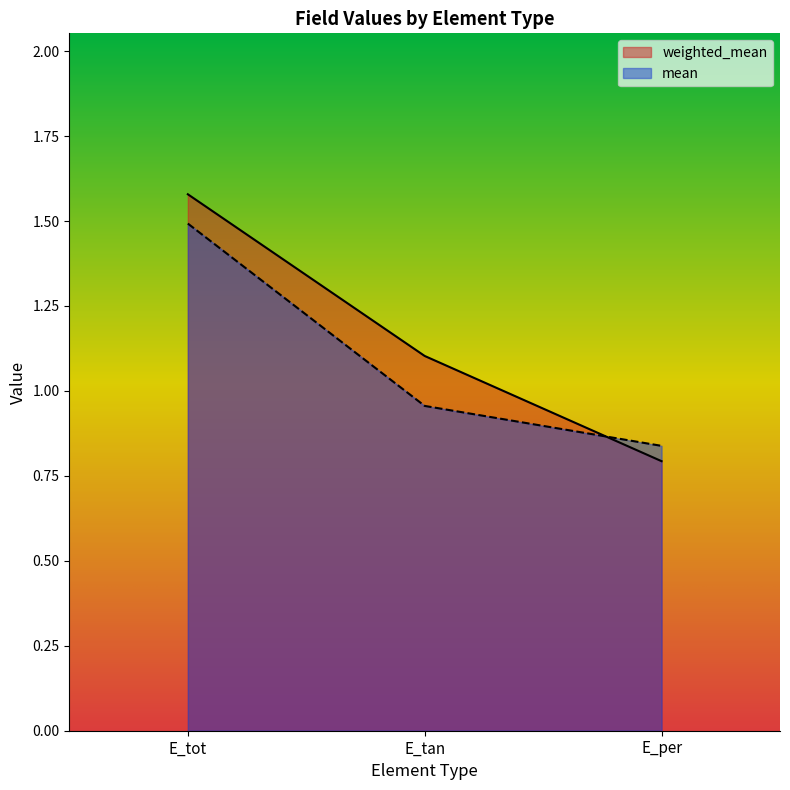

At which label does mean reach its peak?

E_tot